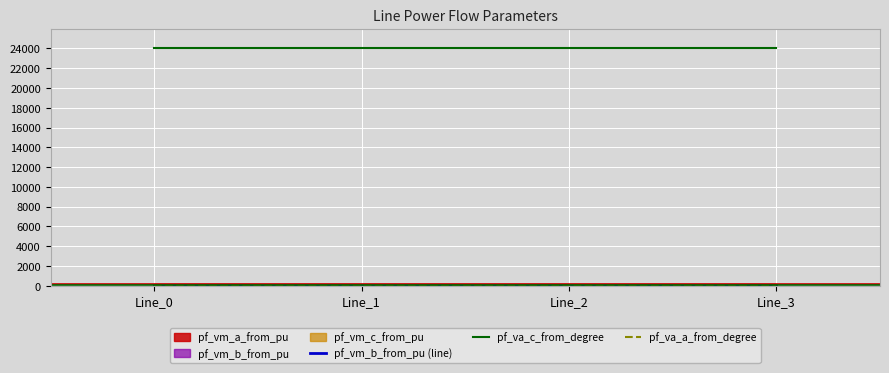

True or false: pf_va_a_from_degree and pf_vm_b_from_pu (line) cross at least once.

False